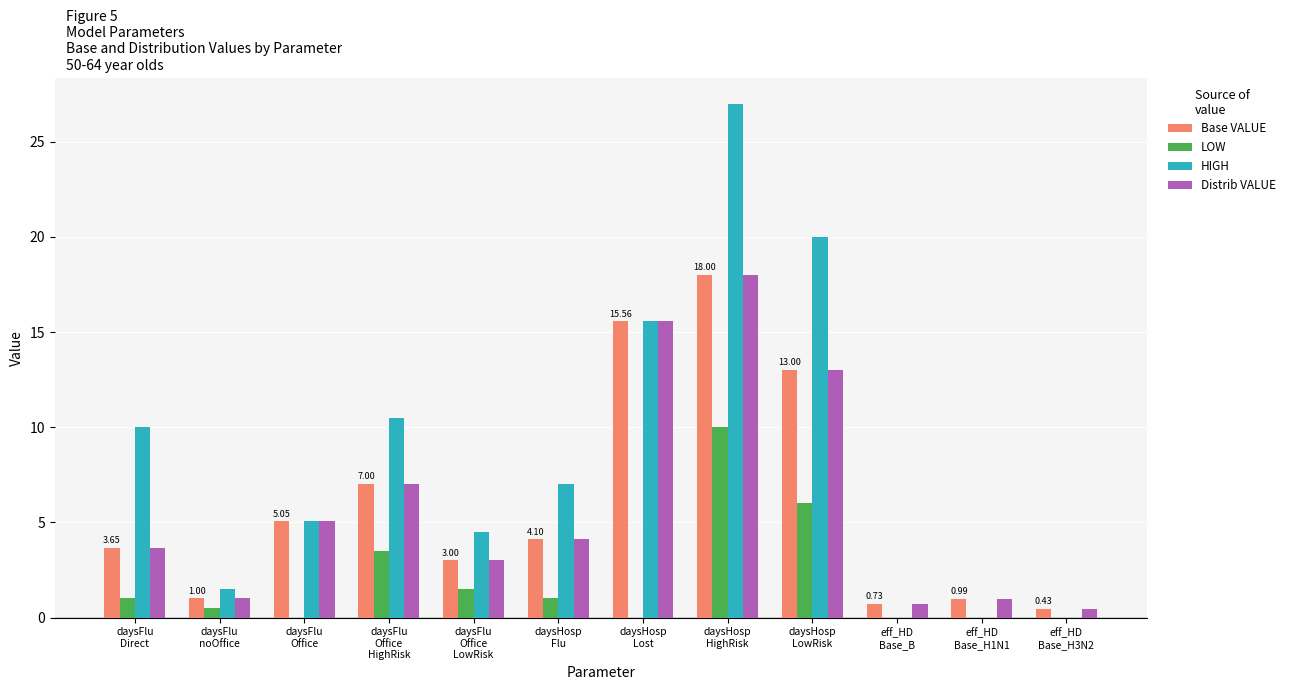

Which series has the largest total across all categories?

HIGH